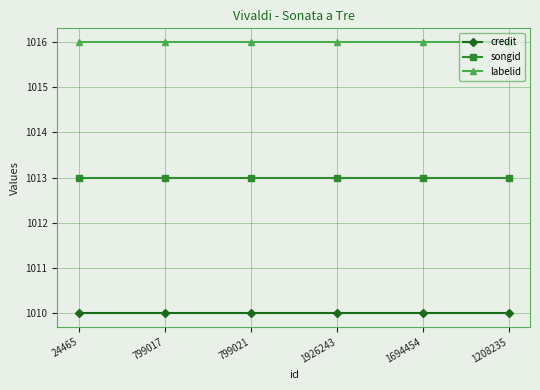

Is it true that labelid equals 1016 at 24465?

True